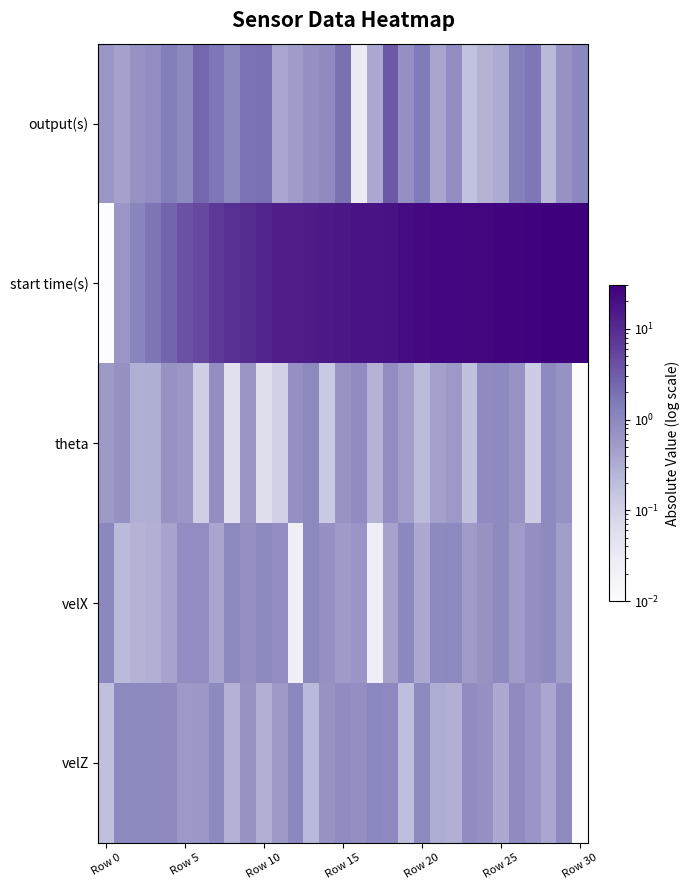

Which category has the highest value across all series?

Row 30